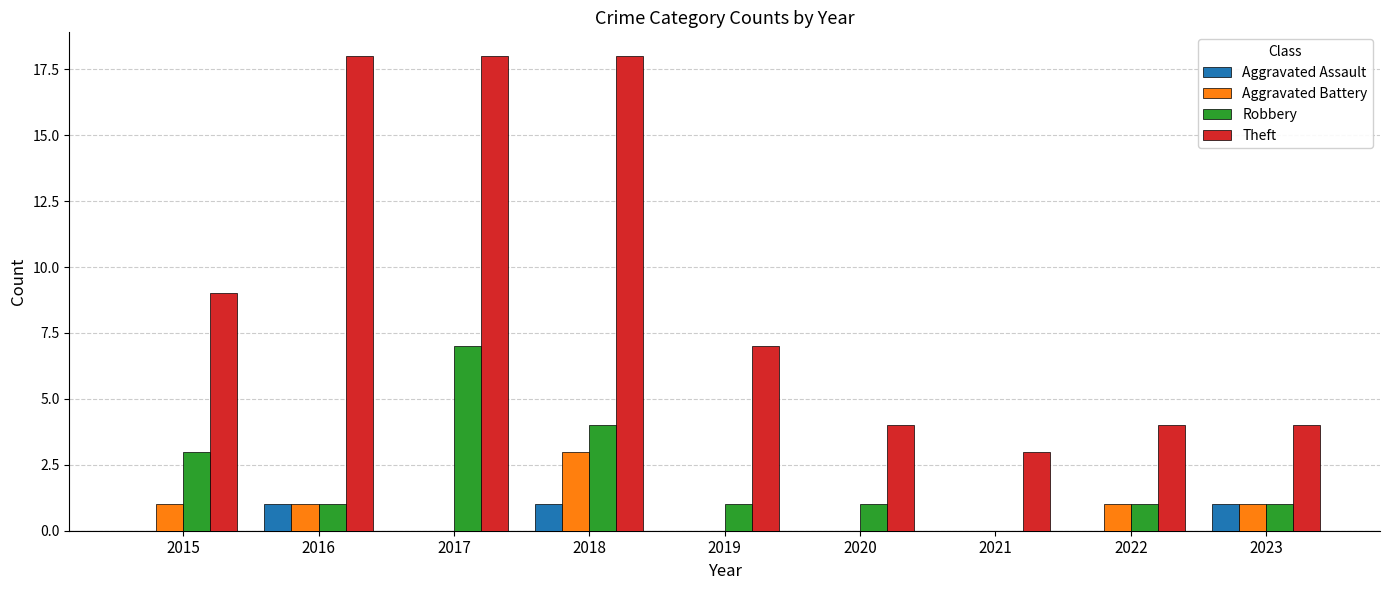

Reading left to right, extract all data points from this chart.

Aggravated Assault: 2015=0	2016=1	2017=0	2018=1	2019=0	2020=0	2021=0	2022=0	2023=1
Aggravated Battery: 2015=1	2016=1	2017=0	2018=3	2019=0	2020=0	2021=0	2022=1	2023=1
Robbery: 2015=3	2016=1	2017=7	2018=4	2019=1	2020=1	2021=0	2022=1	2023=1
Theft: 2015=9	2016=18	2017=18	2018=18	2019=7	2020=4	2021=3	2022=4	2023=4